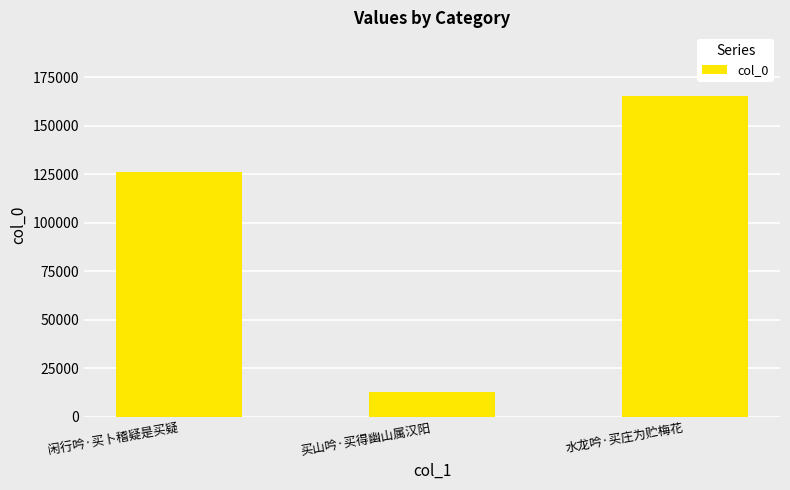

What is the maximum value shown in the chart?

165042